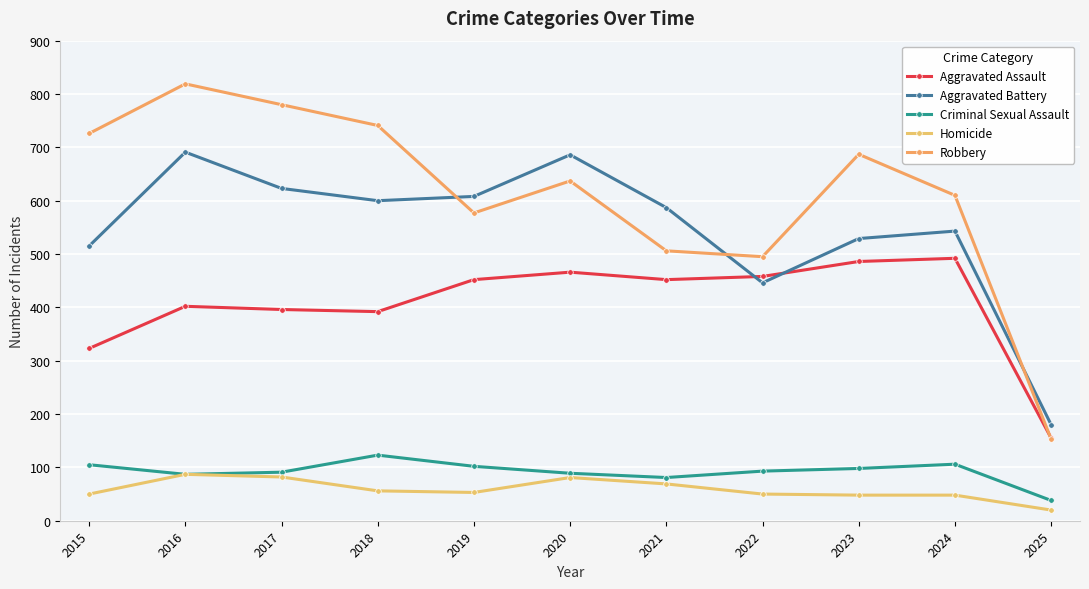

What is the total value across all series at 2025?

546